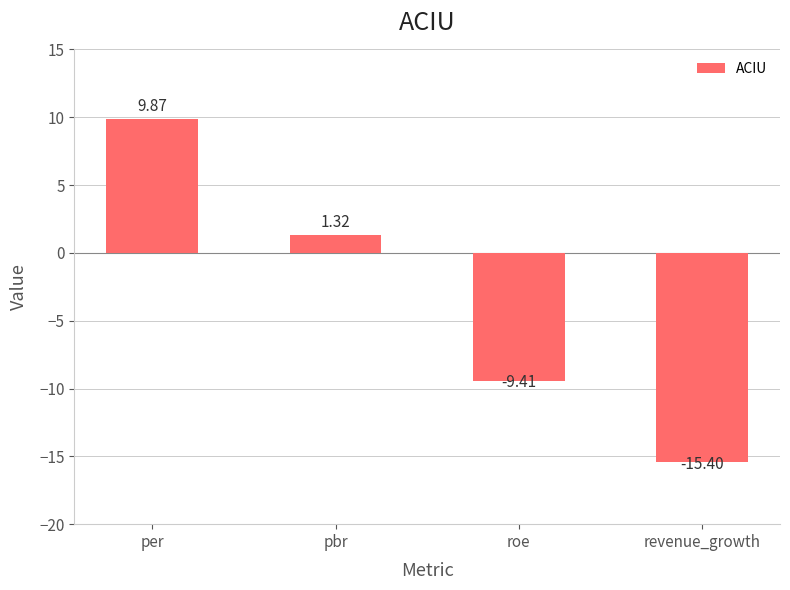

How many values are above zero?

2